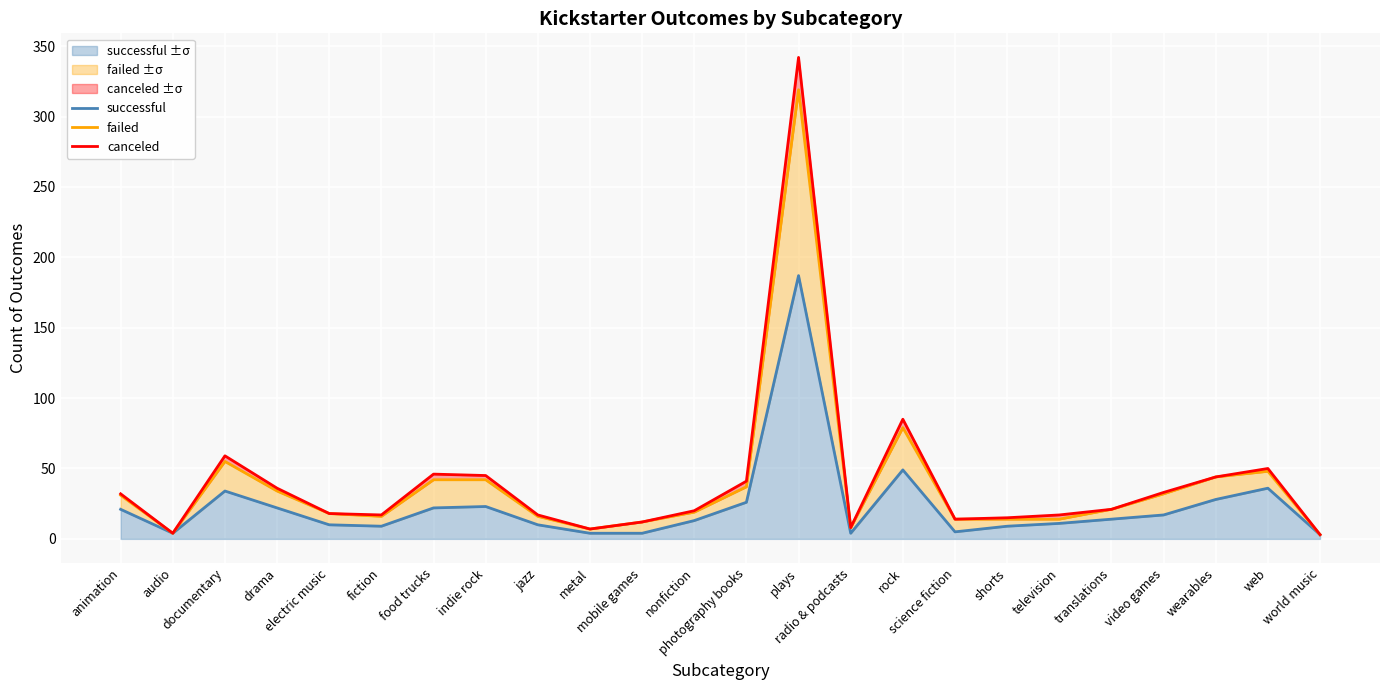

What is the label of the 15th point from the left?

radio & podcasts